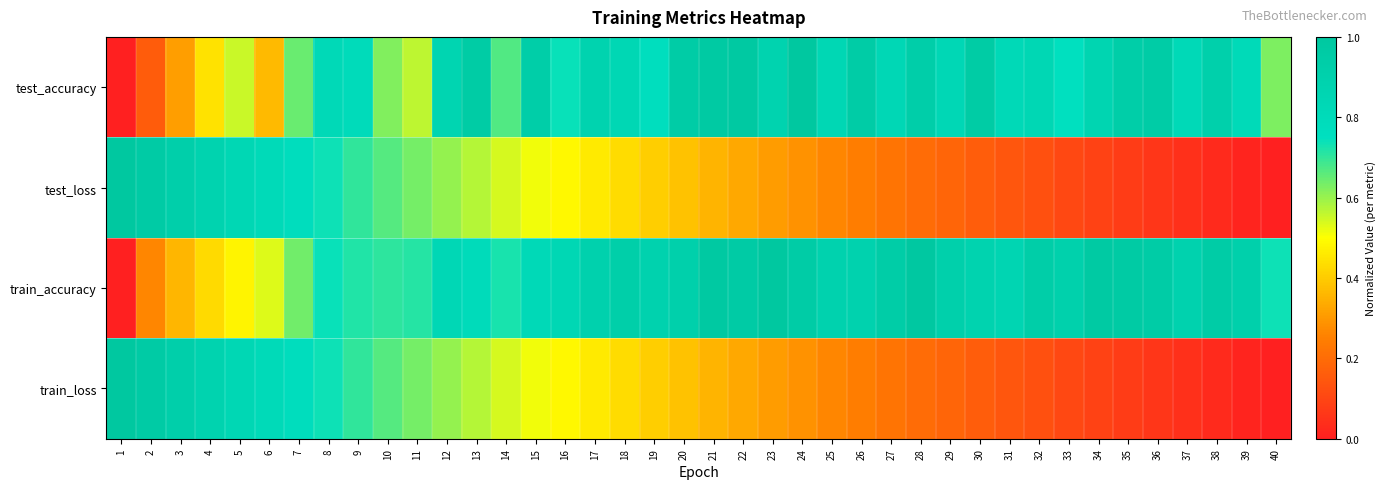

At which category is the sum across all series the highest?

8